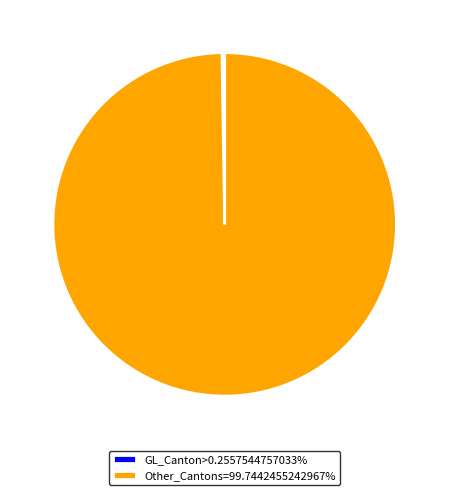

Is there any slice that represents more than half of the pie?

Yes